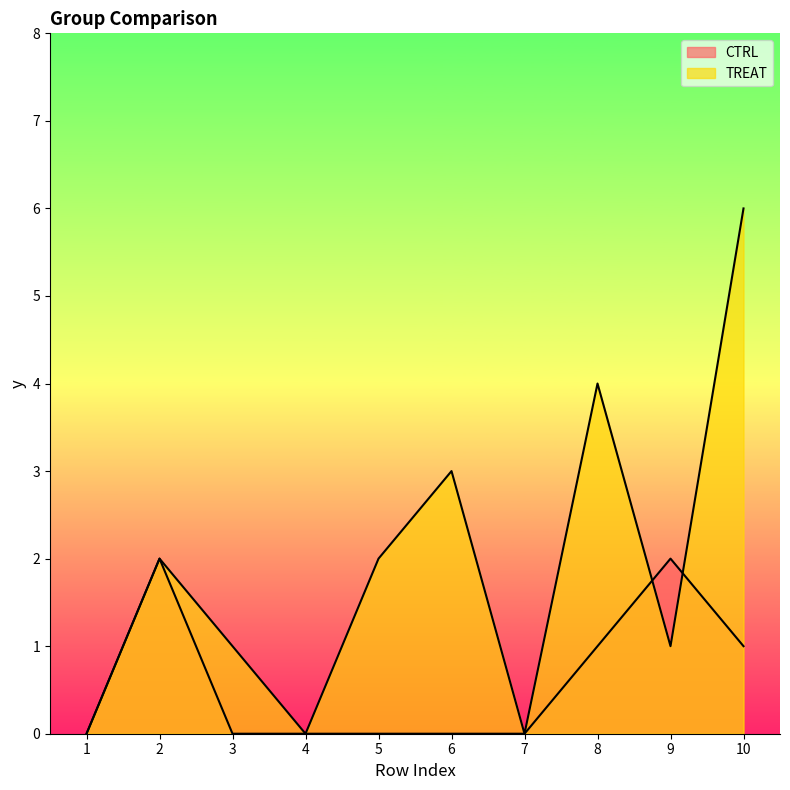

True or false: CTRL has more than 1 interior local peaks.

True